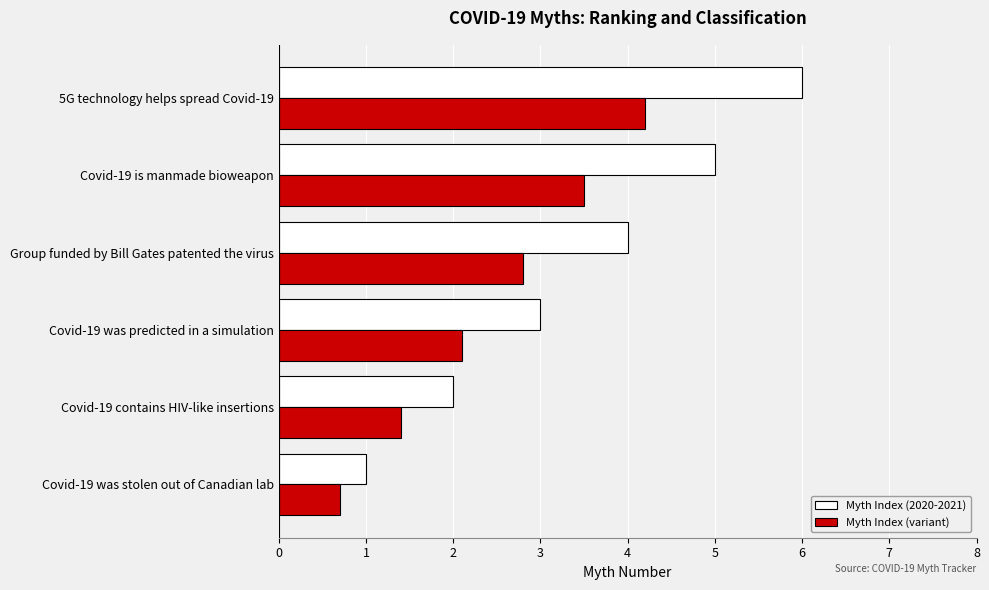

The value of Myth Index (variant) at Group funded by Bill Gates patented the virus is 2.8. True or false?

True